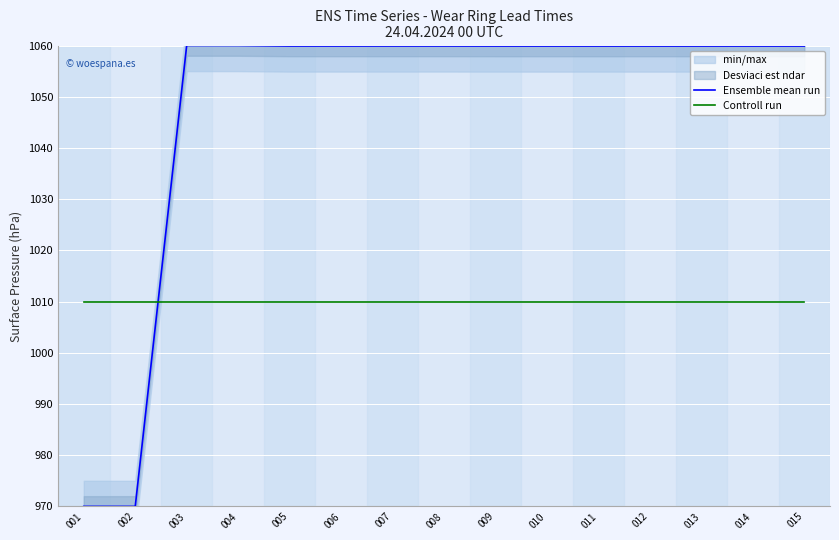

What is the total value across all series at 007?

2069.9